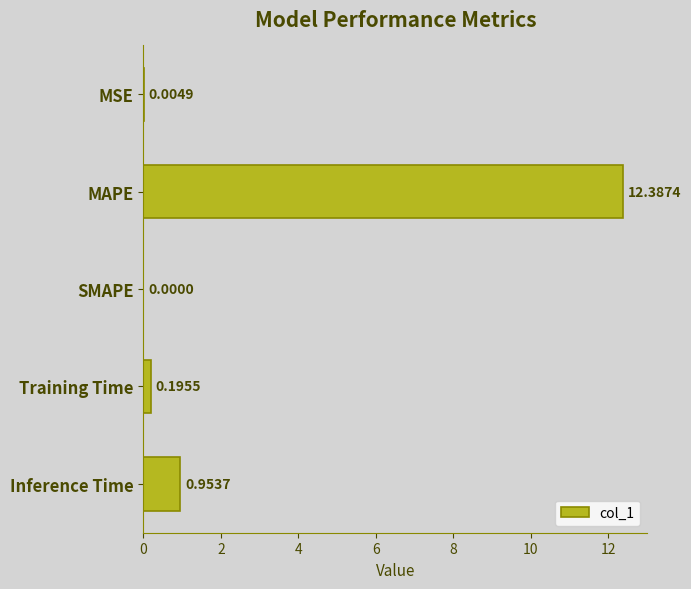

At which category does the chart reach its peak across all series?

MAPE